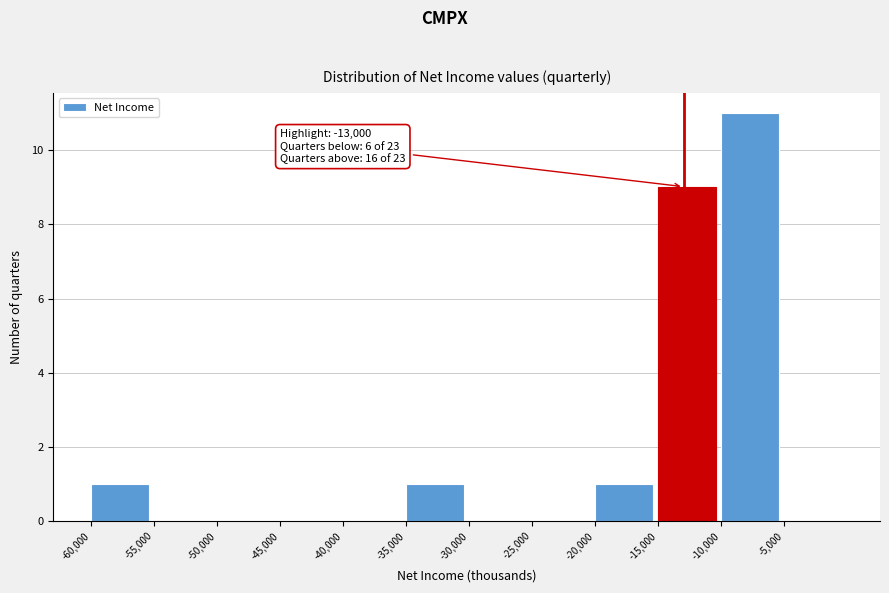

Which range on the x-axis has the tallest bar?

-10000 to -5000